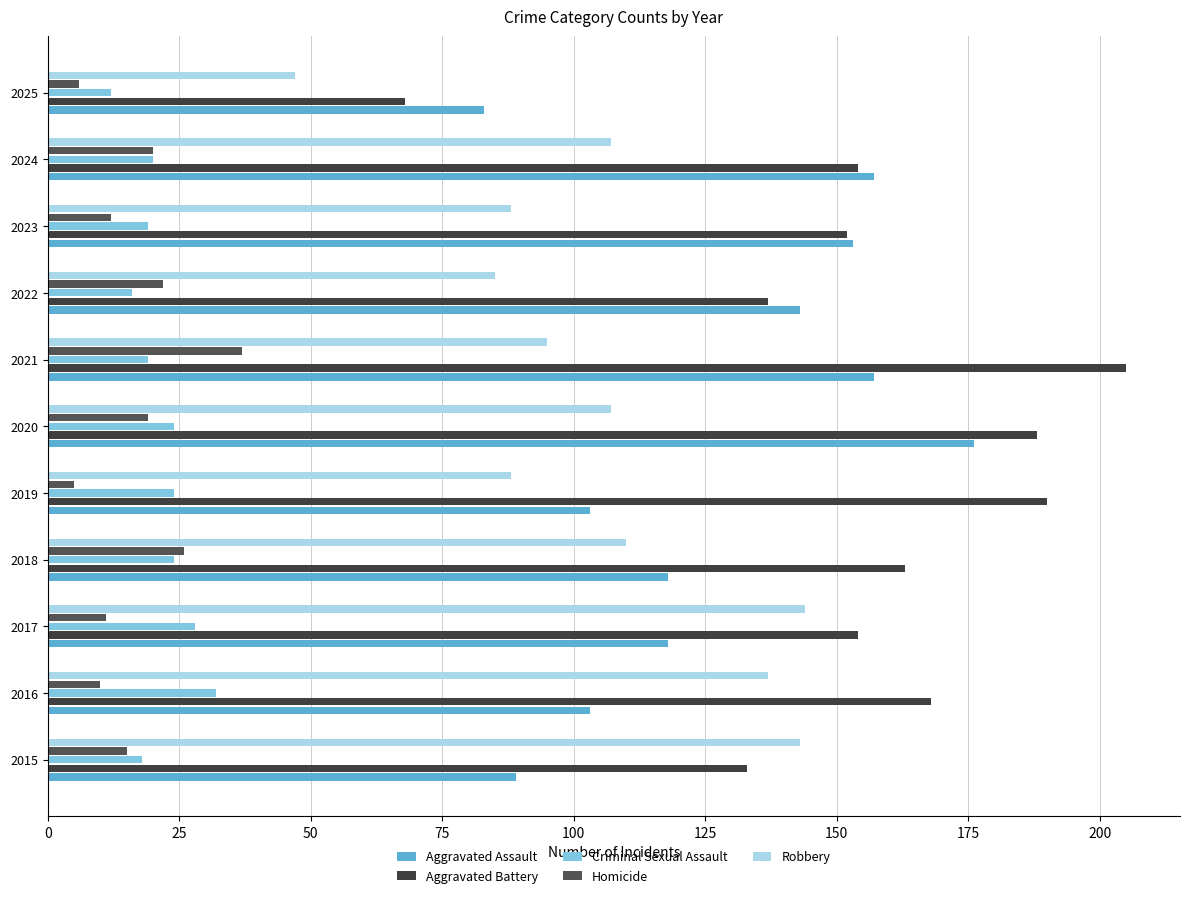

How many data points does each series have?

11